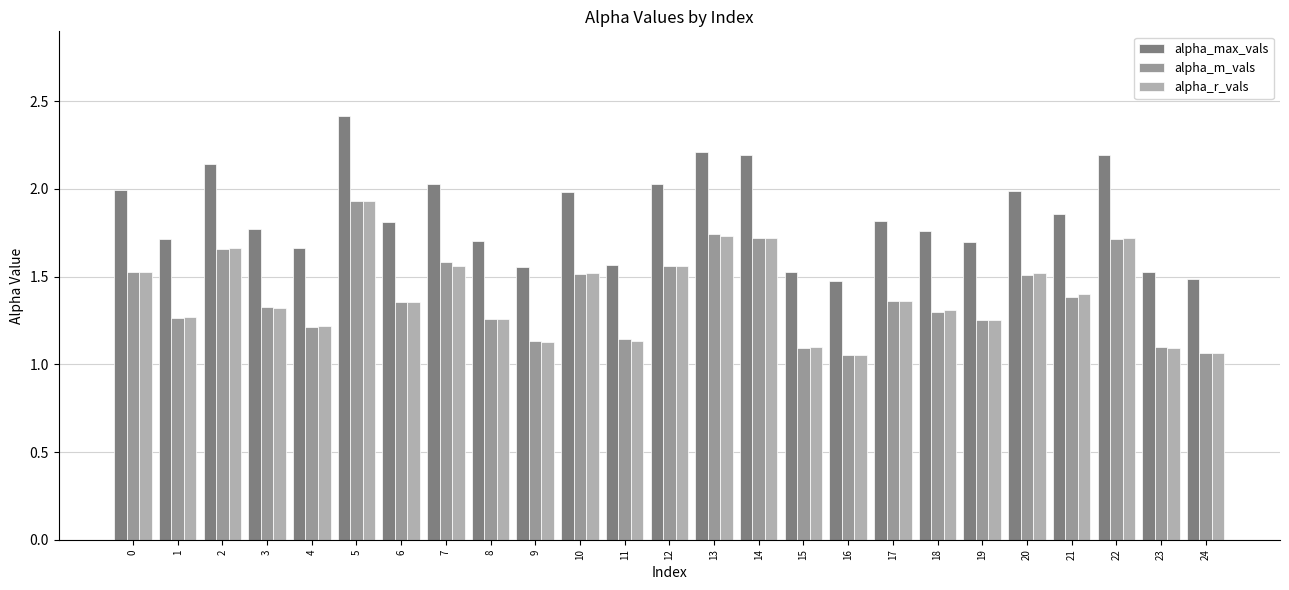

Which series has the largest total across all categories?

alpha_max_vals